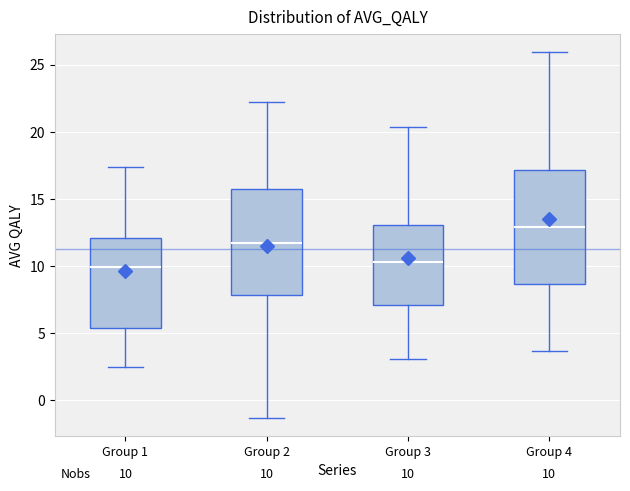

Which box has the highest median line?

Group 4